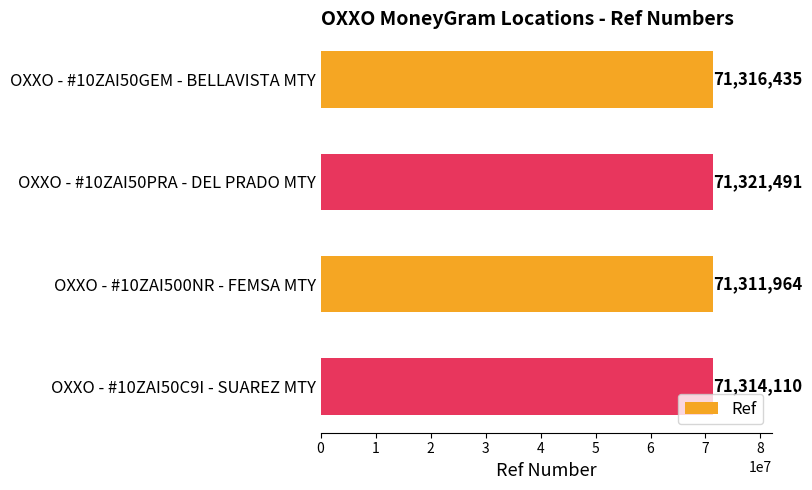

What is the smallest value displayed?

71311964